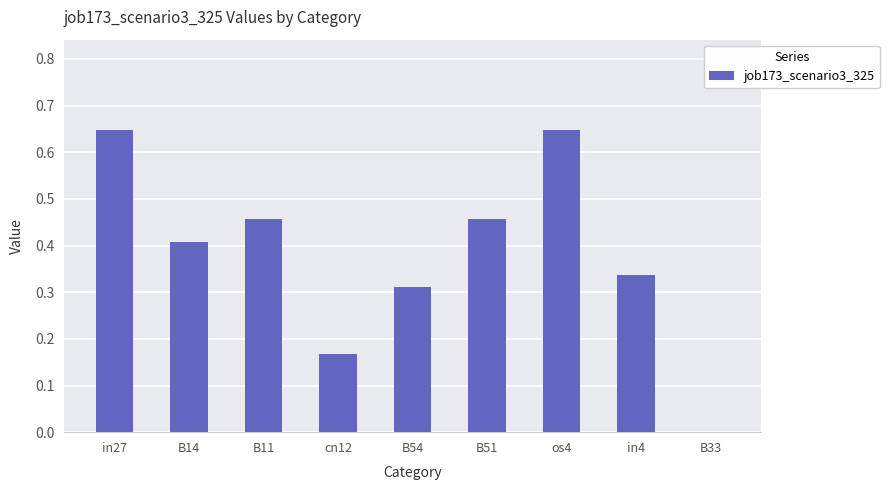

The value at in27 is 0.2. True or false?

False